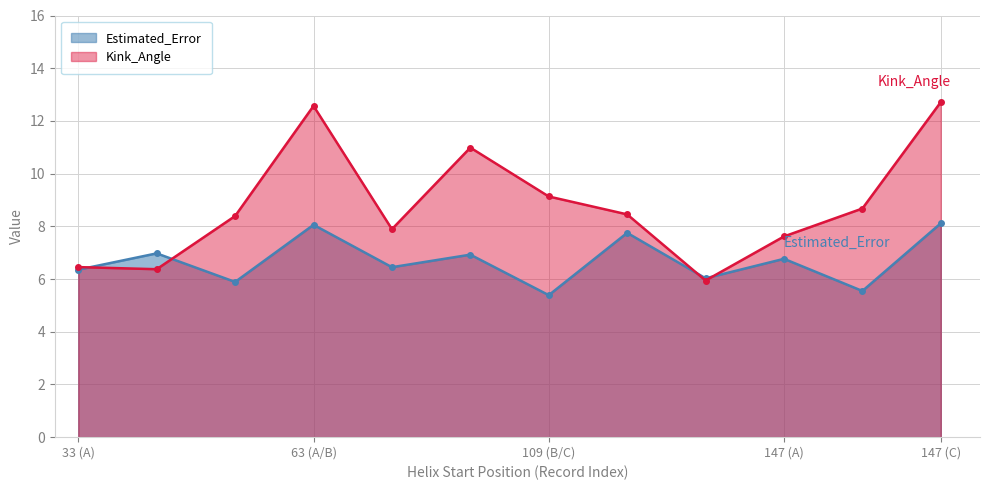

Is it true that Kink_Angle equals 8.4 at 109?

True